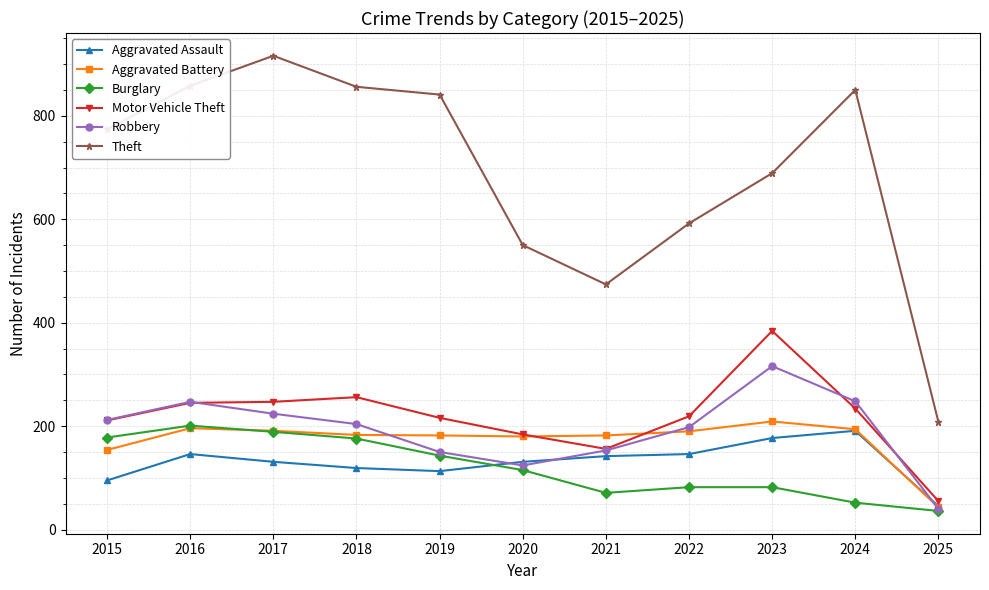

How many interior local valleys does the Robbery series have?

1